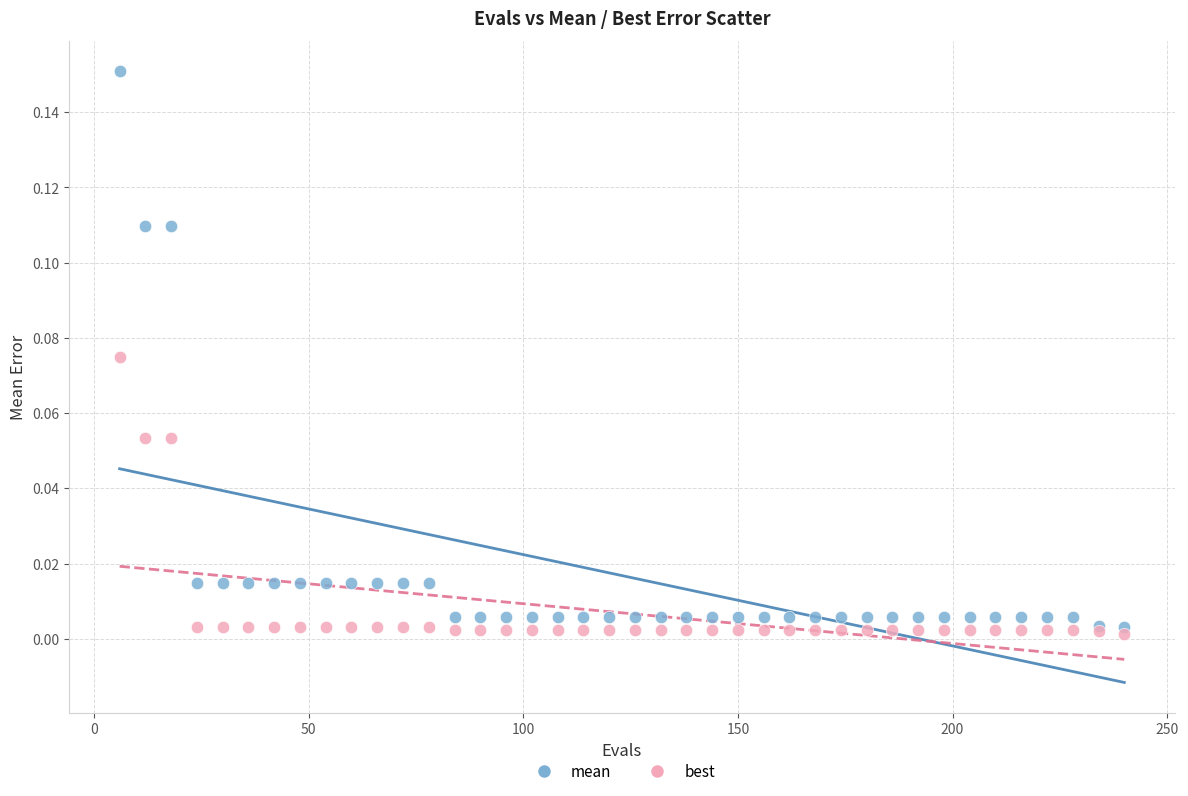

What are all the series names shown in the legend?

mean, best